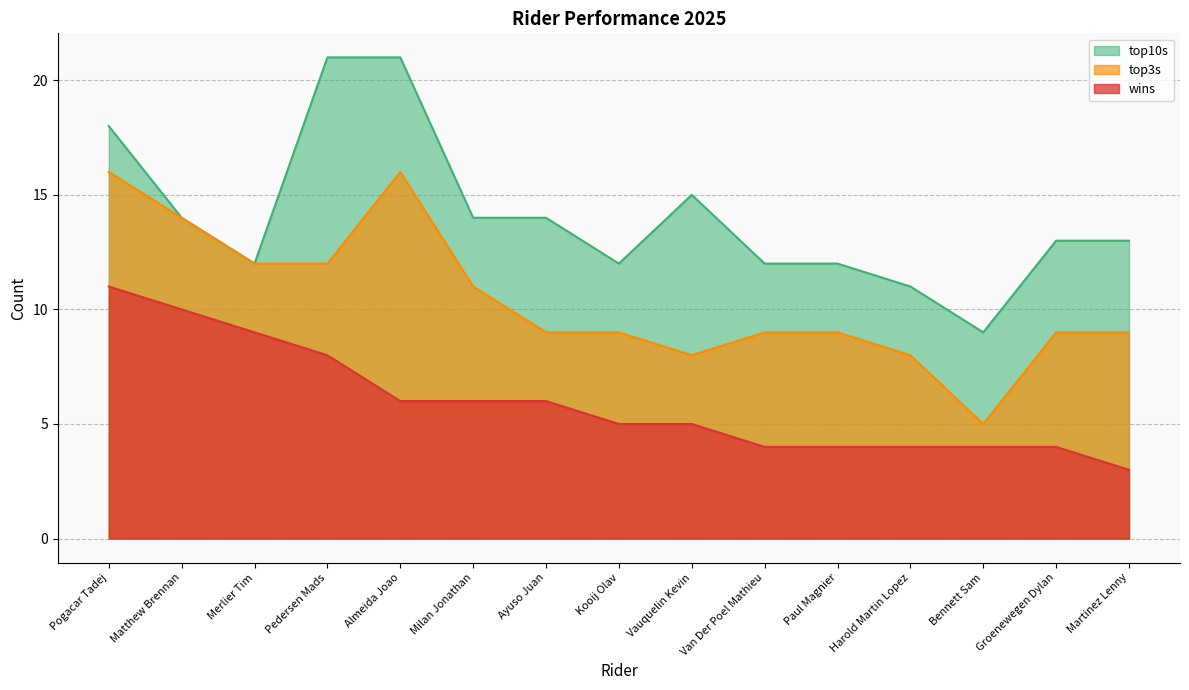

True or false: top3s and wins cross at least once.

False